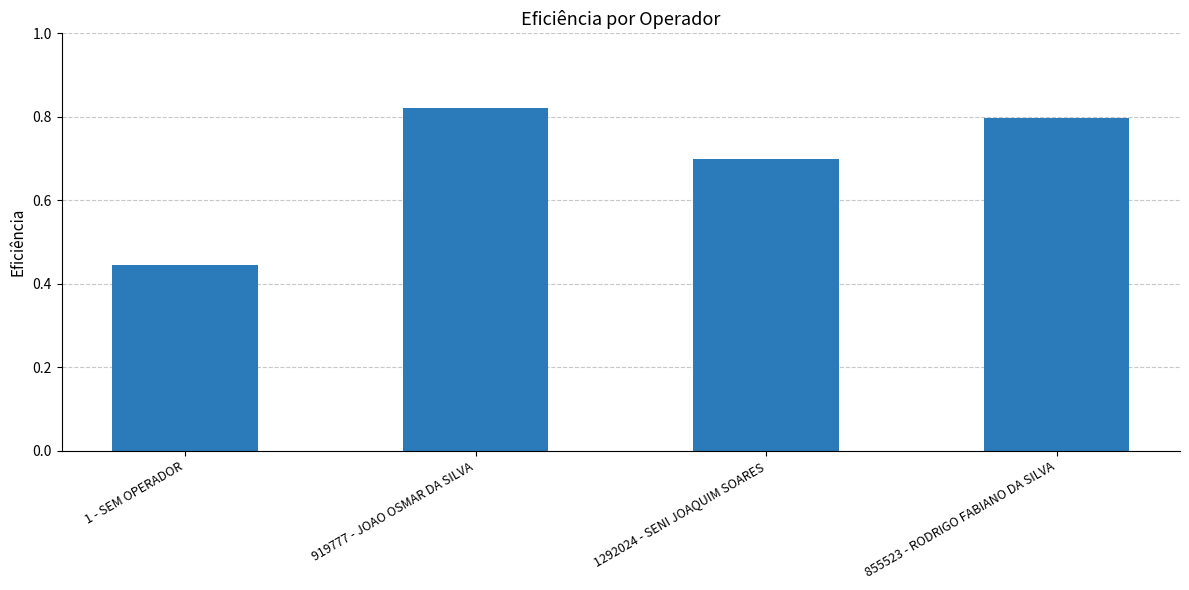

What is the sum of all values?

2.8